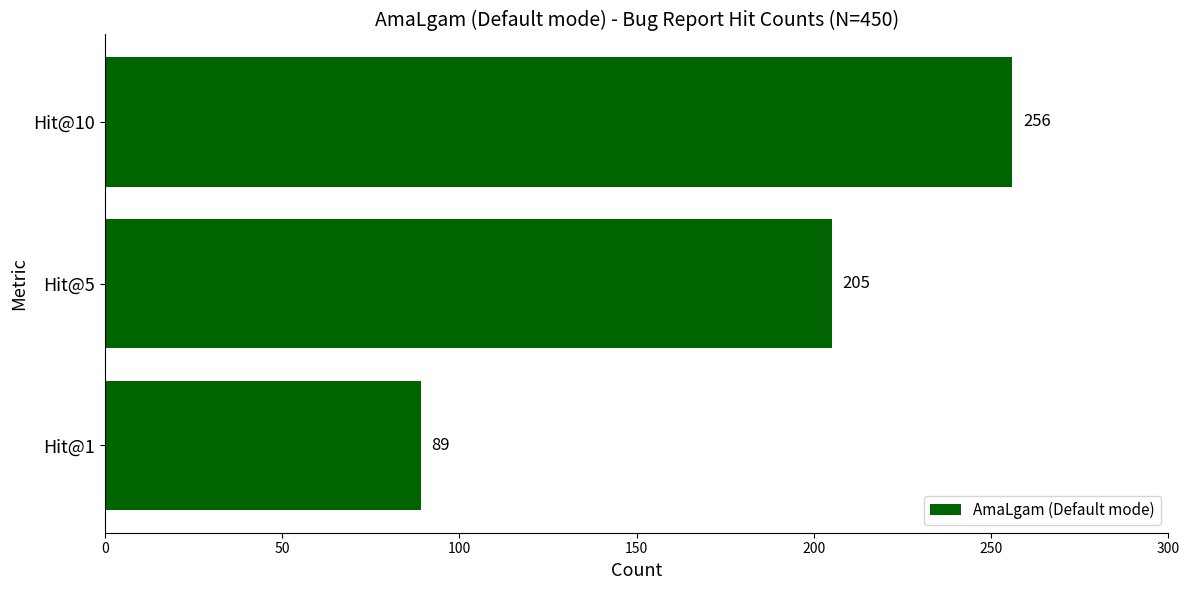

Reading bottom to top, transcribe all the data shown in this chart.

Hit@1=89	Hit@5=205	Hit@10=256